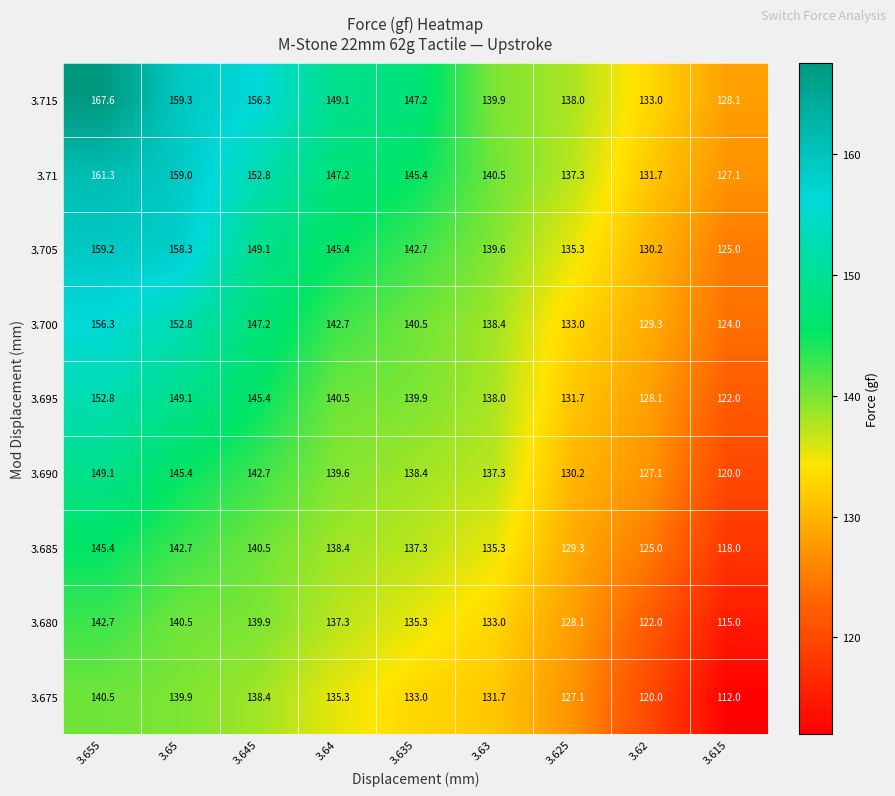

What is the greatest value displayed?

167.6